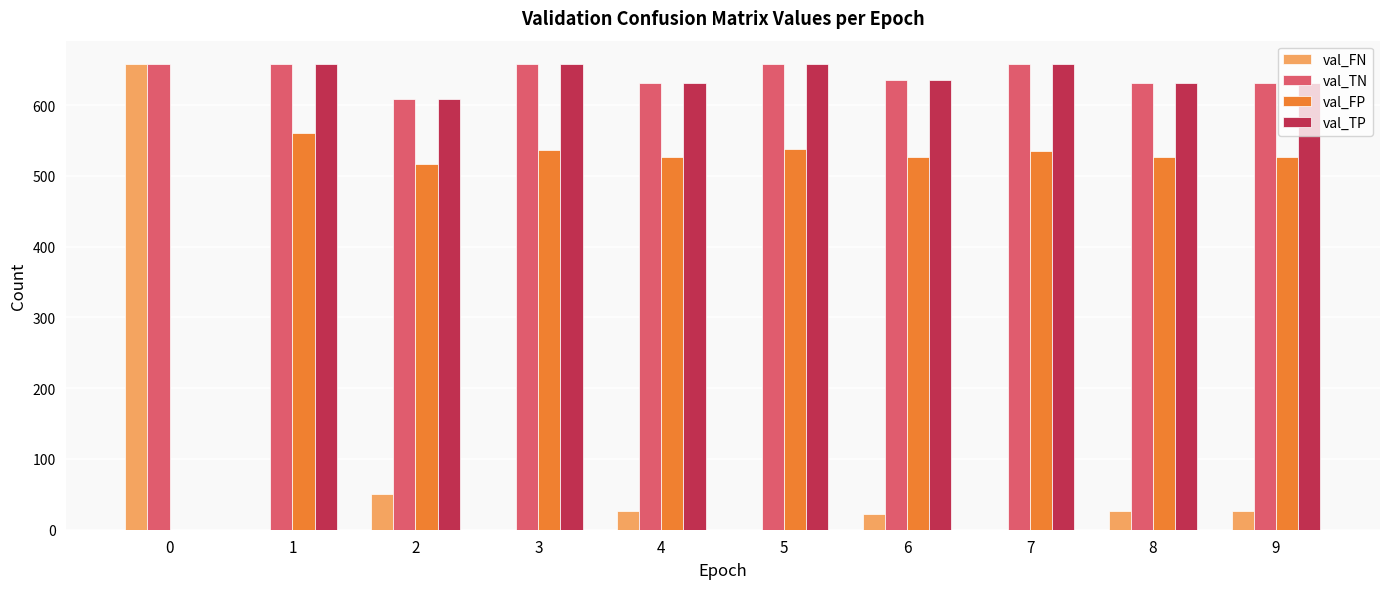

What is the sum of the val_TP values at 3 and 5?

1316